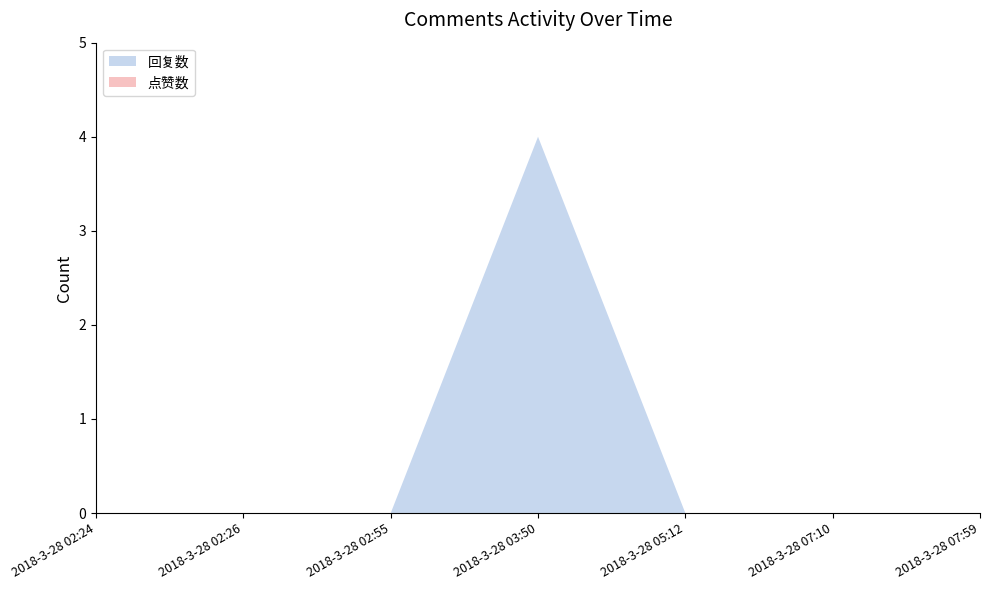

Reading left to right, list all the values displayed in this chart.

回复数: 0	0	0	4	0	0	0
点赞数: 0	0	0	0	0	0	0